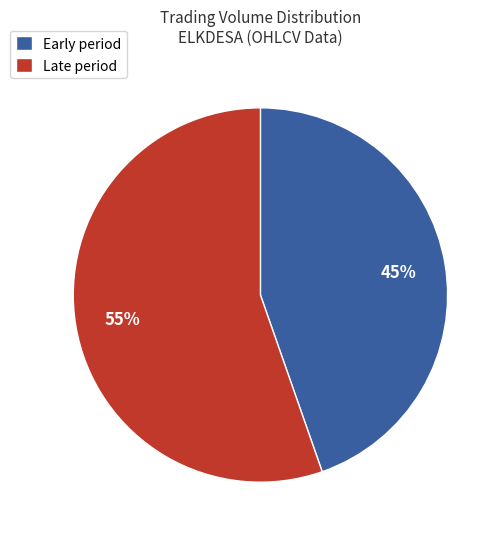

Between Early period and Late period, which is larger?

Late period